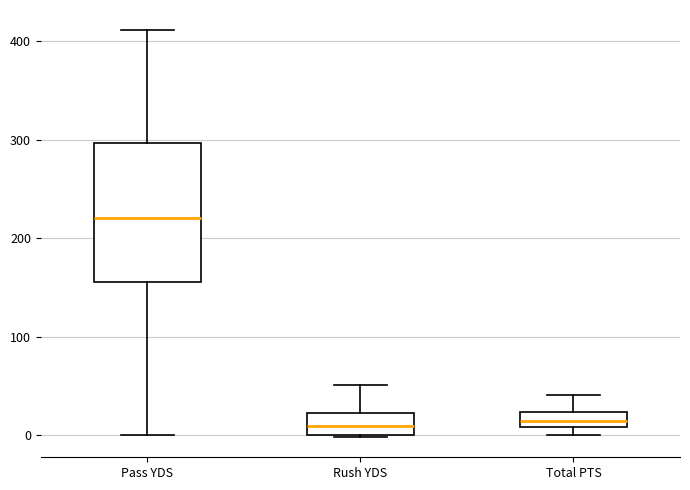

Where does the median line of the box for Rush YDS sit on the y-axis? The values are not printed on the chart, so give them approximately, as read against the axis.

10